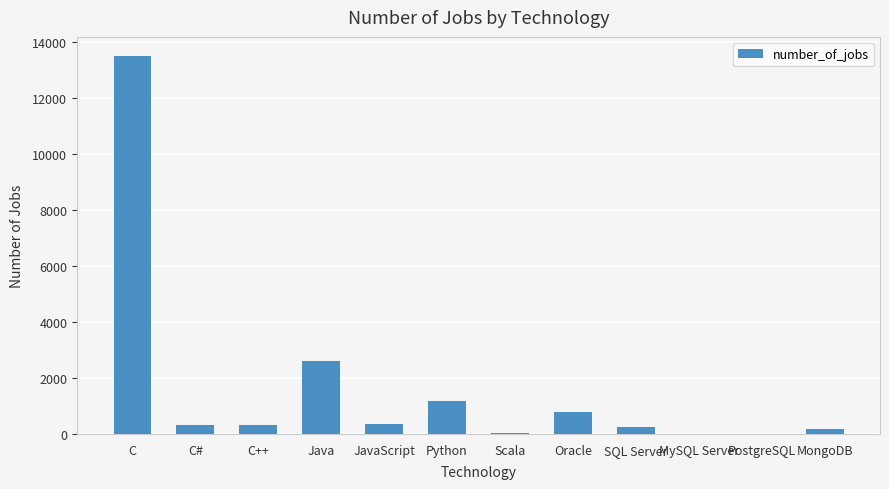

What is the approximate value at C, to the nearest 50?

13500